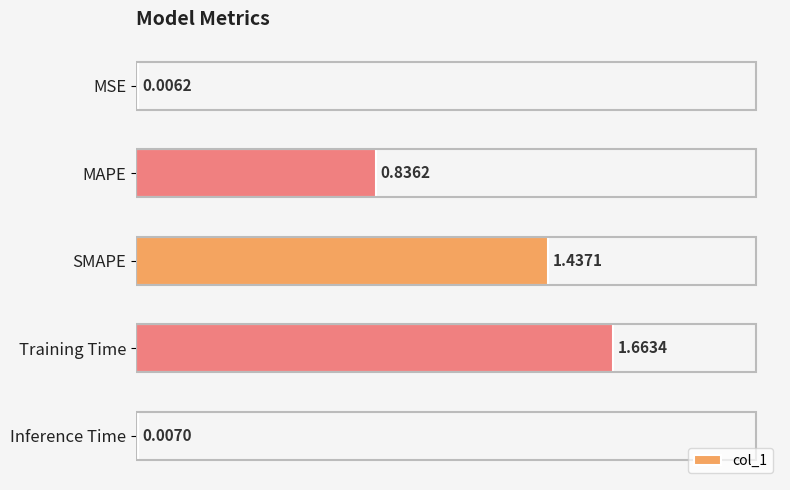

What is the sum of all values?

3.9